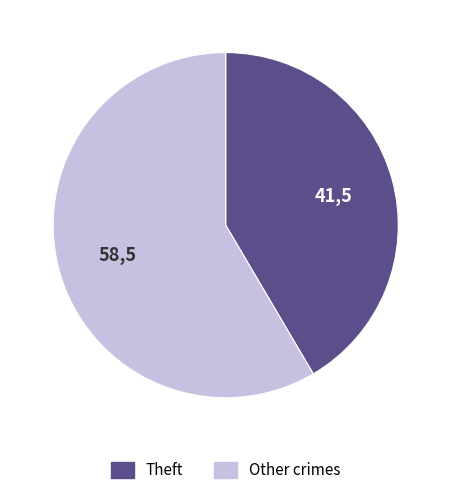

Is there a majority slice in this chart?

Yes